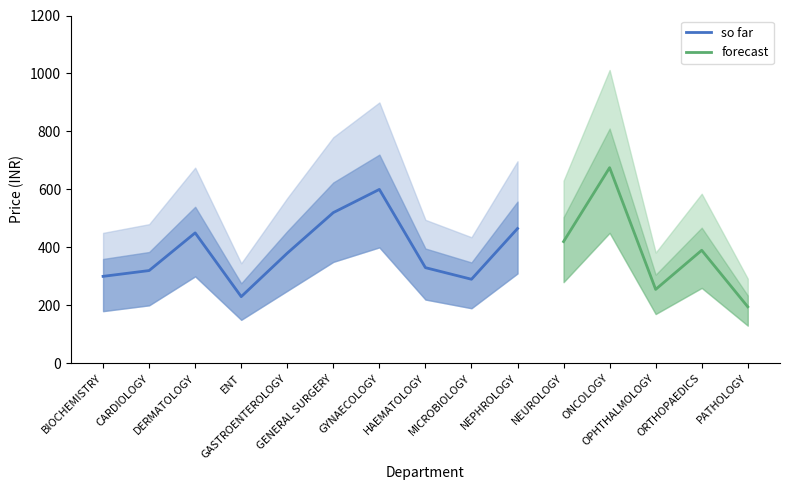

What is the highest value of the so far series?

600